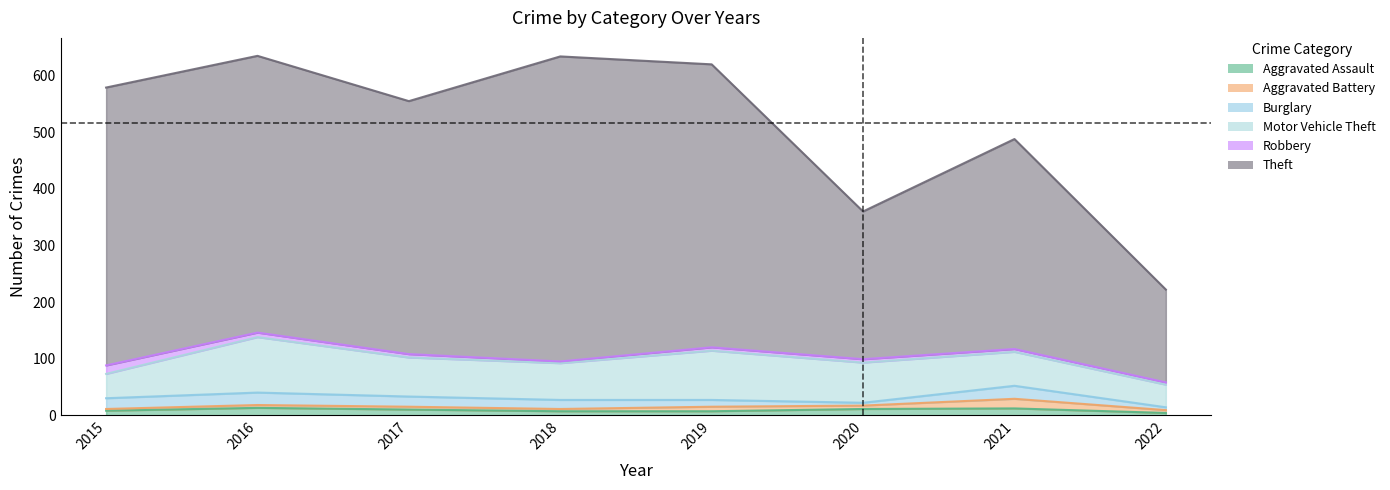

Which has a higher value, 2016 or 2018?

2016